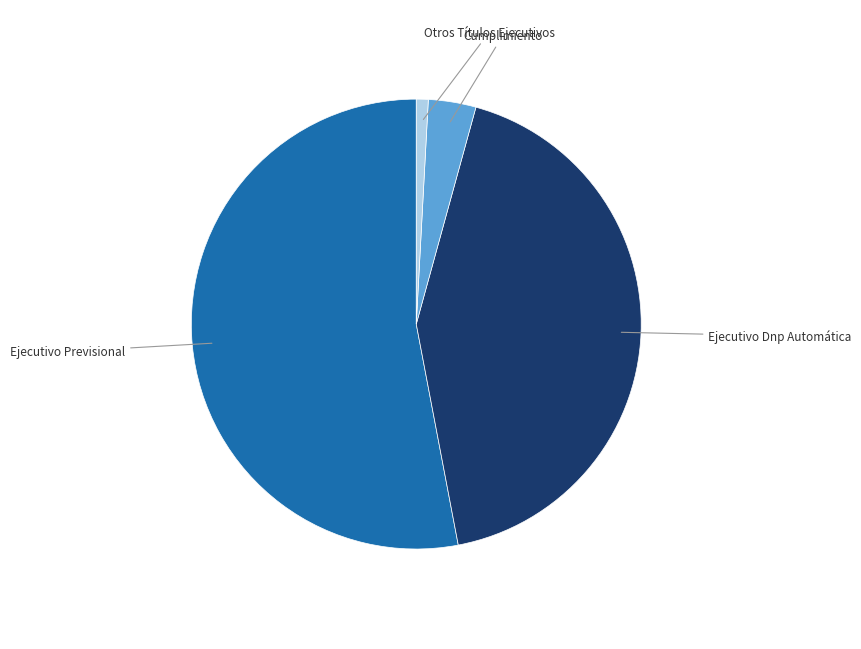

The Otros Títulos Ejecutivos slice represents 11% of the pie. True or false?

False